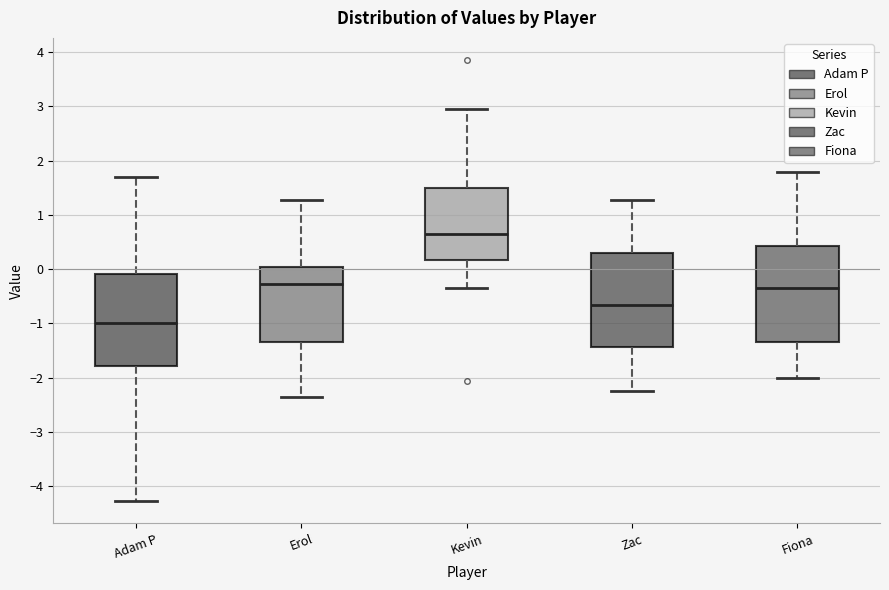

Reading left to right, read every box against the y-axis: the position of its median line, the range the box covers, and the ends of its whiskers. The values are not printed on the chart, so give them approximately, as read against the axis.

Adam P: median -1.0, box -1.8 to -0.1, whiskers -4.3 to 1.7
Erol: median -0.3, box -1.3 to 0.0, whiskers -2.4 to 1.3
Kevin: median 0.7, box 0.2 to 1.5, whiskers -0.4 to 3.0
Zac: median -0.7, box -1.4 to 0.3, whiskers -2.2 to 1.3
Fiona: median -0.4, box -1.3 to 0.4, whiskers -2.0 to 1.8